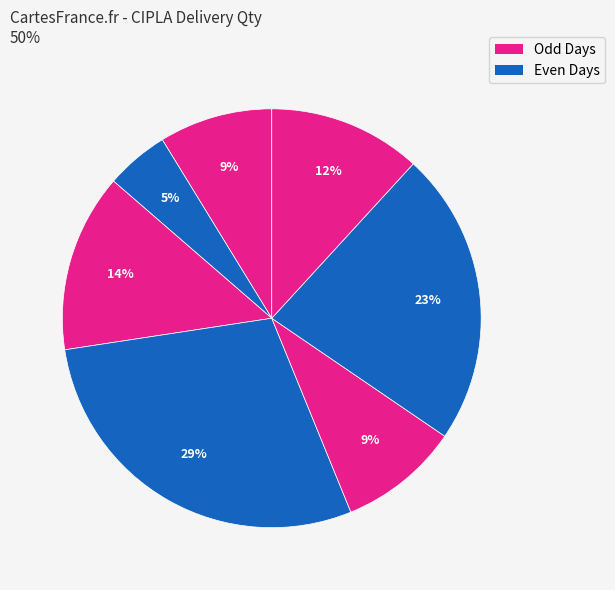

Does any single category account for the majority?

No